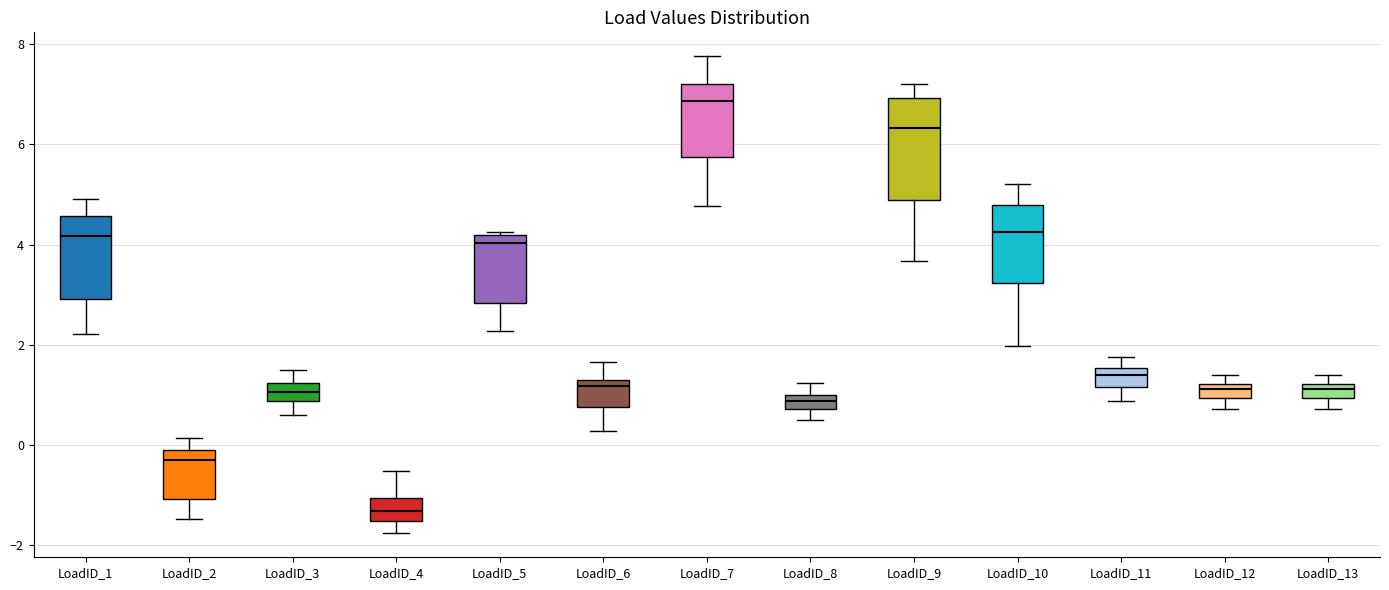

Which box has the lowest median line?

LoadID_4